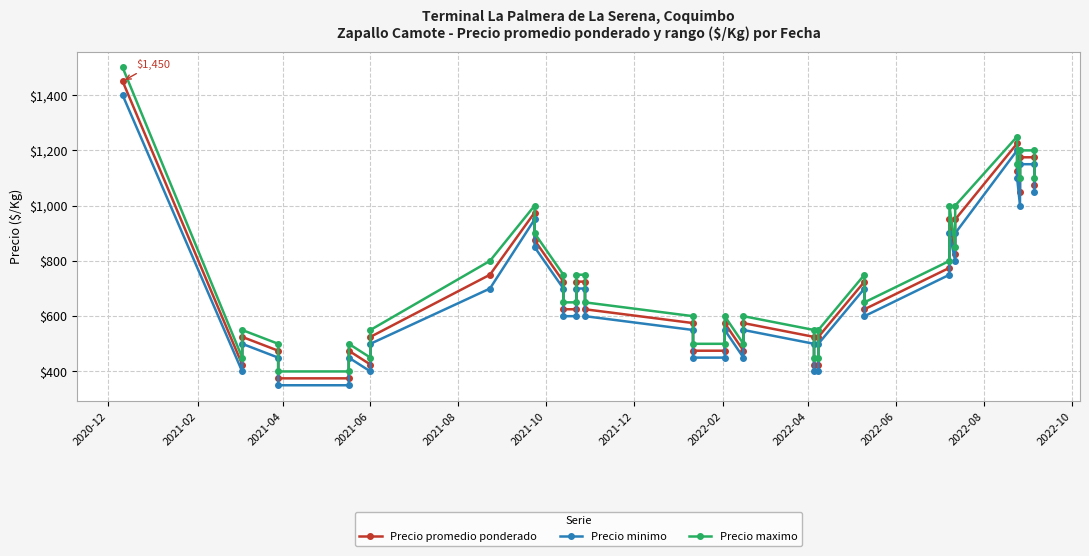

Reading left to right, list all the values displayed in this chart.

Precio promedio ponderado: 1450	425	525	475	375	375	475	425	525	750	975	875	725	625	625	725	725	625	575	475	475	575	475	575	525	425	425	525	725	625	775	950	825	950	1225	1125	1050	1175	1175	1075
Precio minimo: 1400	400	500	450	350	350	450	400	500	700	950	850	700	600	600	700	700	600	550	450	450	550	450	550	500	400	400	500	700	600	750	900	800	900	1200	1100	1000	1150	1150	1050
Precio maximo: 1500	450	550	500	400	400	500	450	550	800	1000	900	750	650	650	750	750	650	600	500	500	600	500	600	550	450	450	550	750	650	800	1000	850	1000	1250	1150	1100	1200	1200	1100